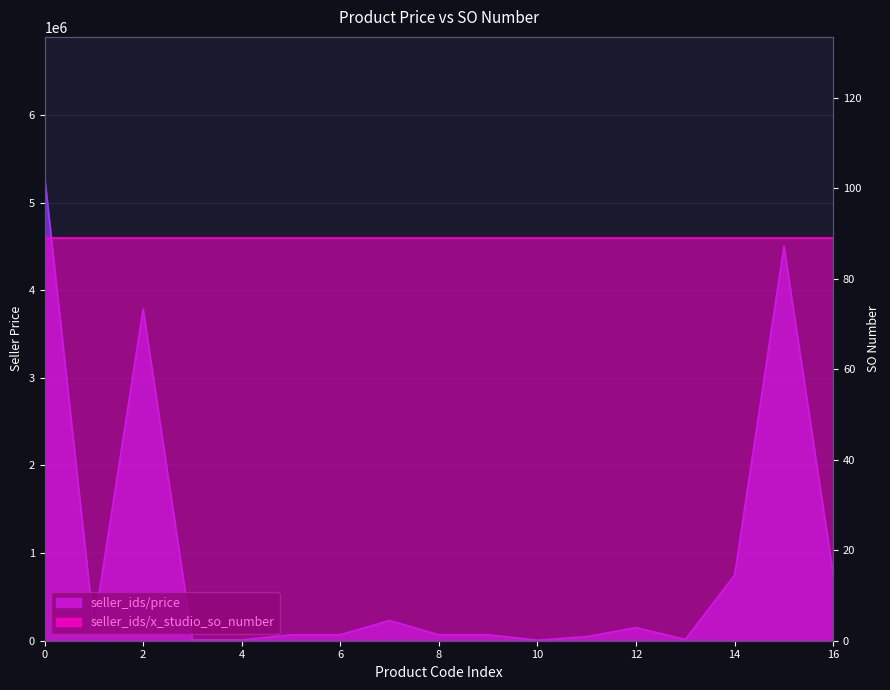

The value at G024094136 is 21989.0. True or false?

False